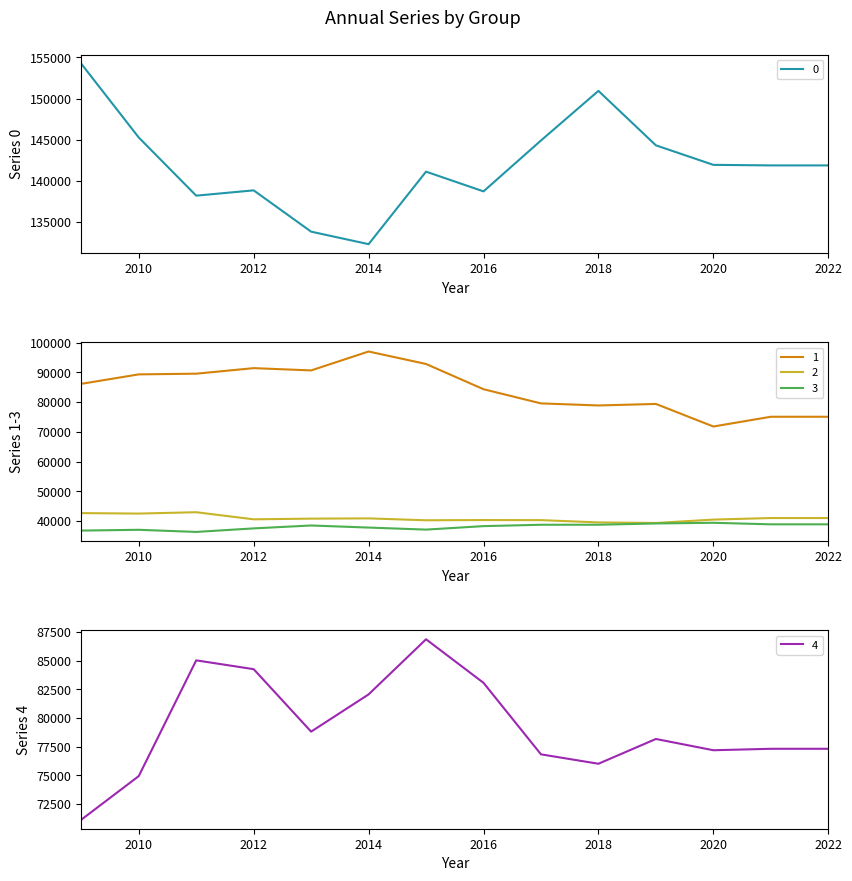

What is the maximum value for 1?

97018.4